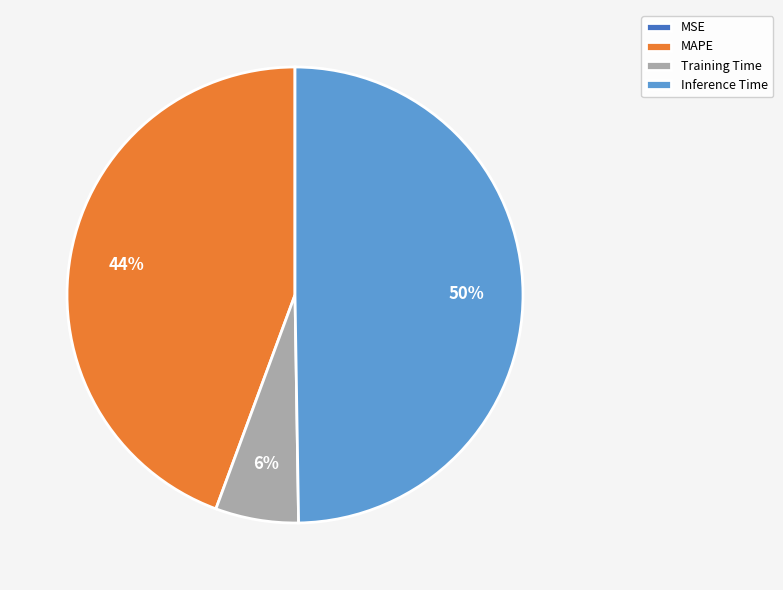

Which has a higher value, Inference Time or MAPE?

Inference Time